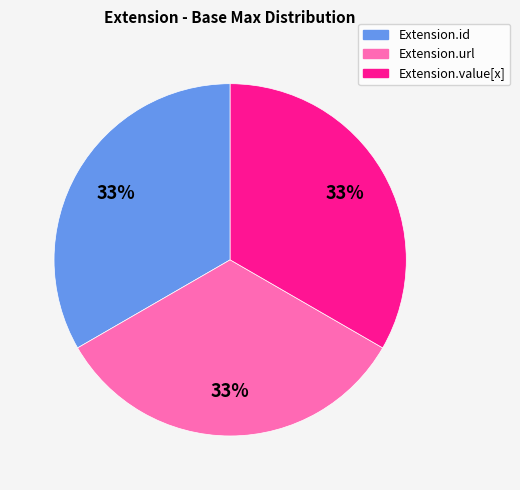

Does any single category account for the majority?

No